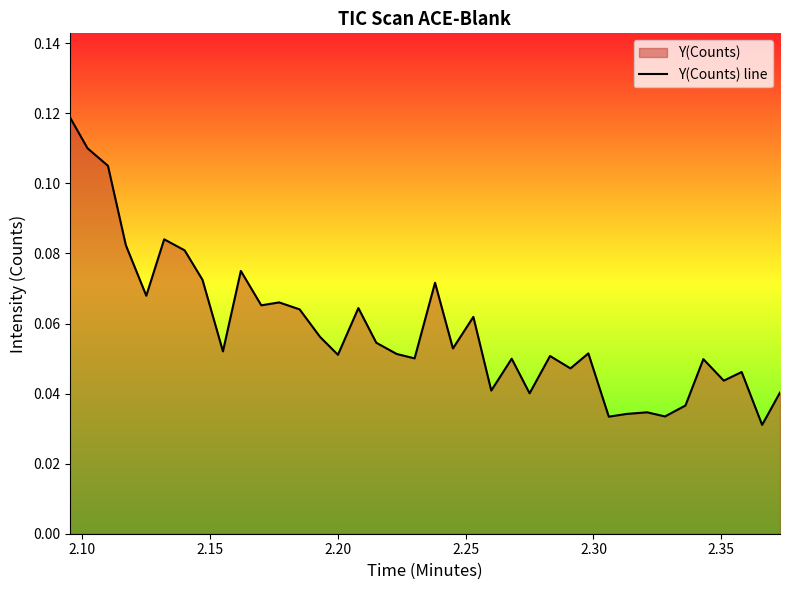

How many lines are shown in the chart?

1